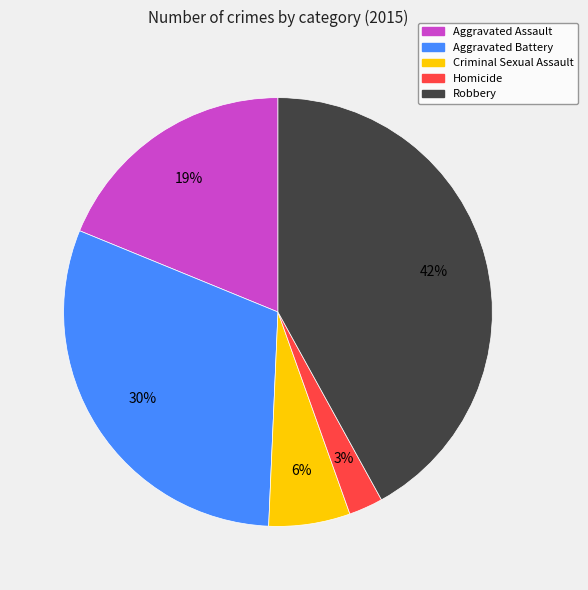

To the nearest percent, what is the difference between the largest and smallest slice percentages?

39%